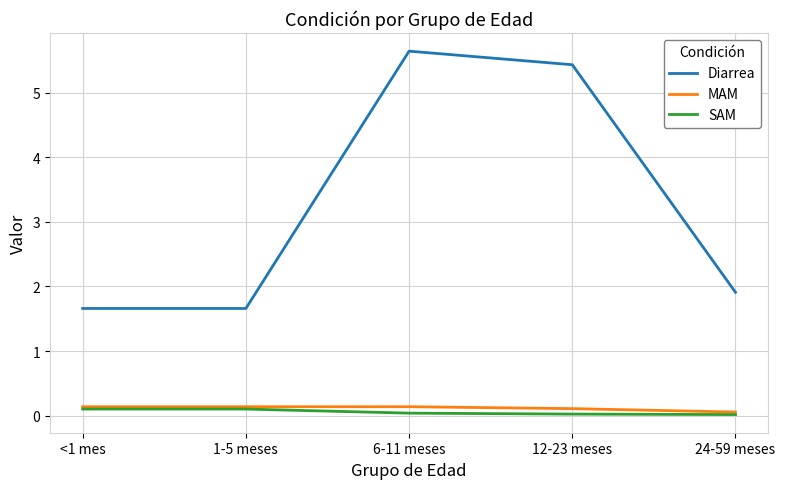

True or false: Diarrea has a value of 2.9 at 12-23 meses.

False